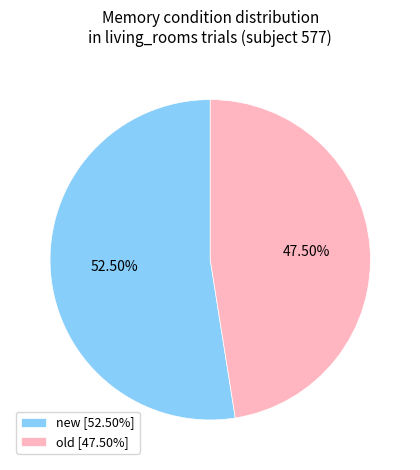

Count the number of slices in the pie.

2